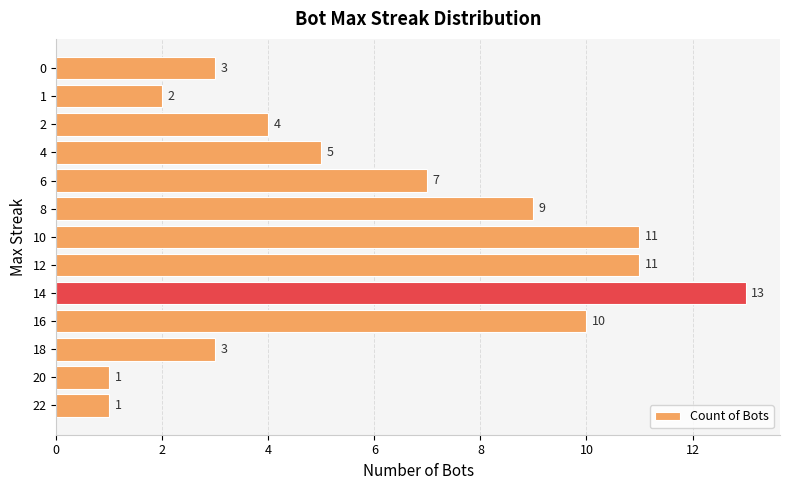

True or false: the data shows 1 at 22.

True